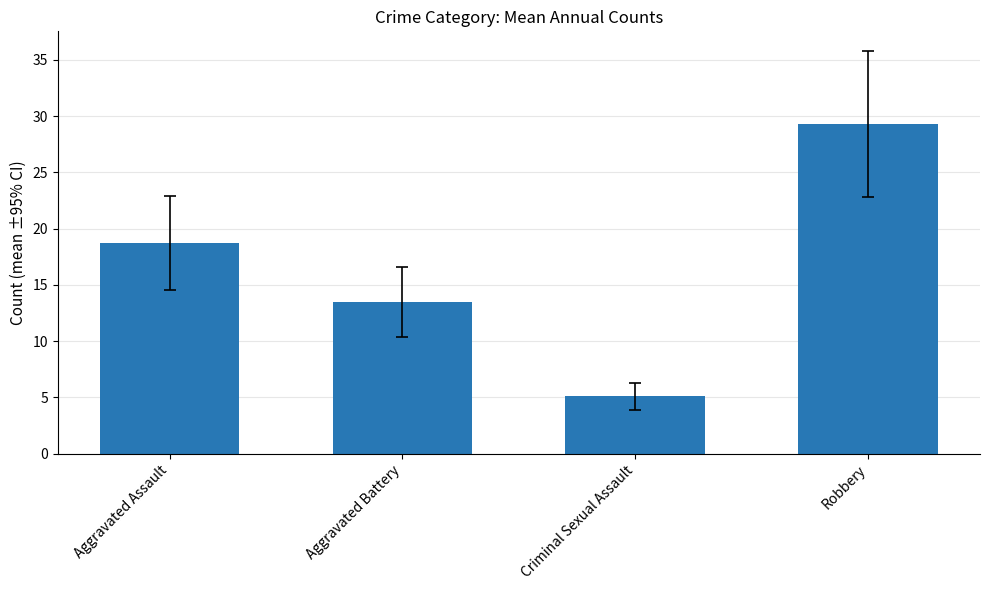

Rank the categories by value from highest to lowest.

Robbery, Aggravated Assault, Aggravated Battery, Criminal Sexual Assault